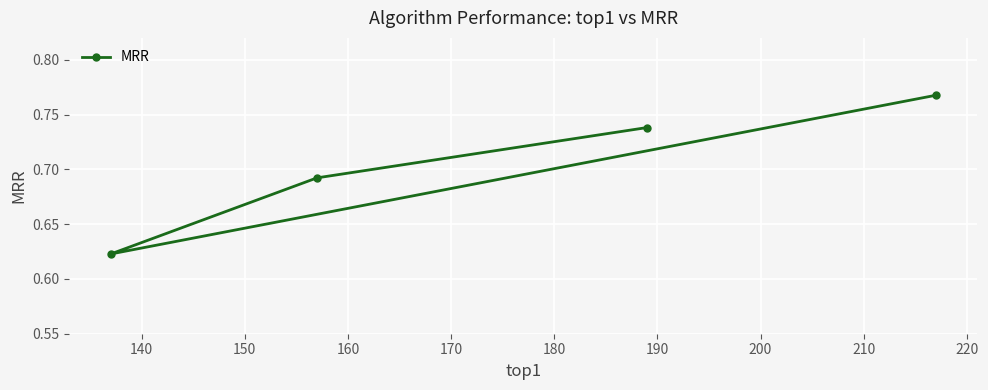

True or false: the data has more than 1 interior local peaks.

False